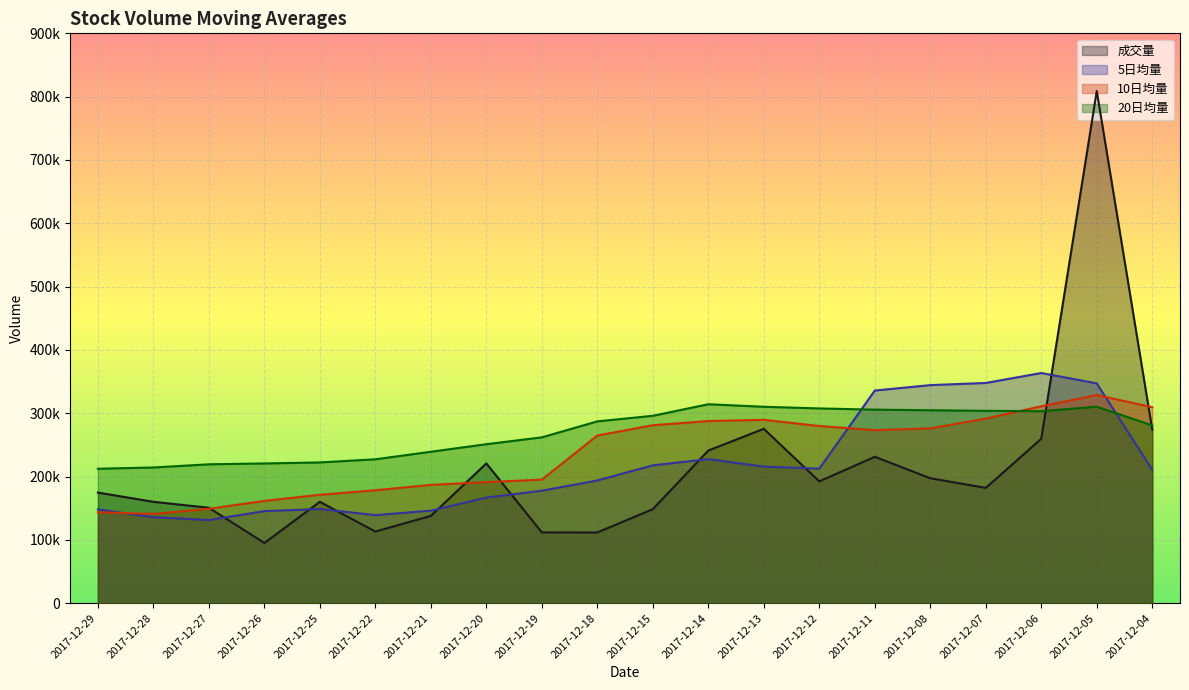

What is the sum of all 10日均量 values?

4710711.8